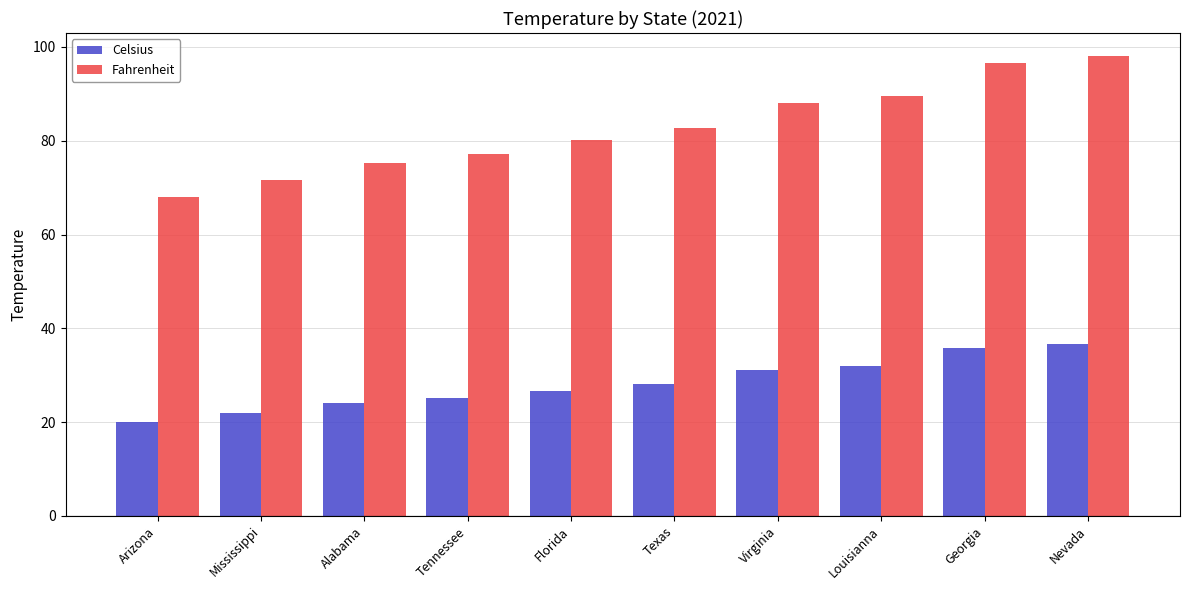

What is the approximate value of Celsius at Texas?

28.2